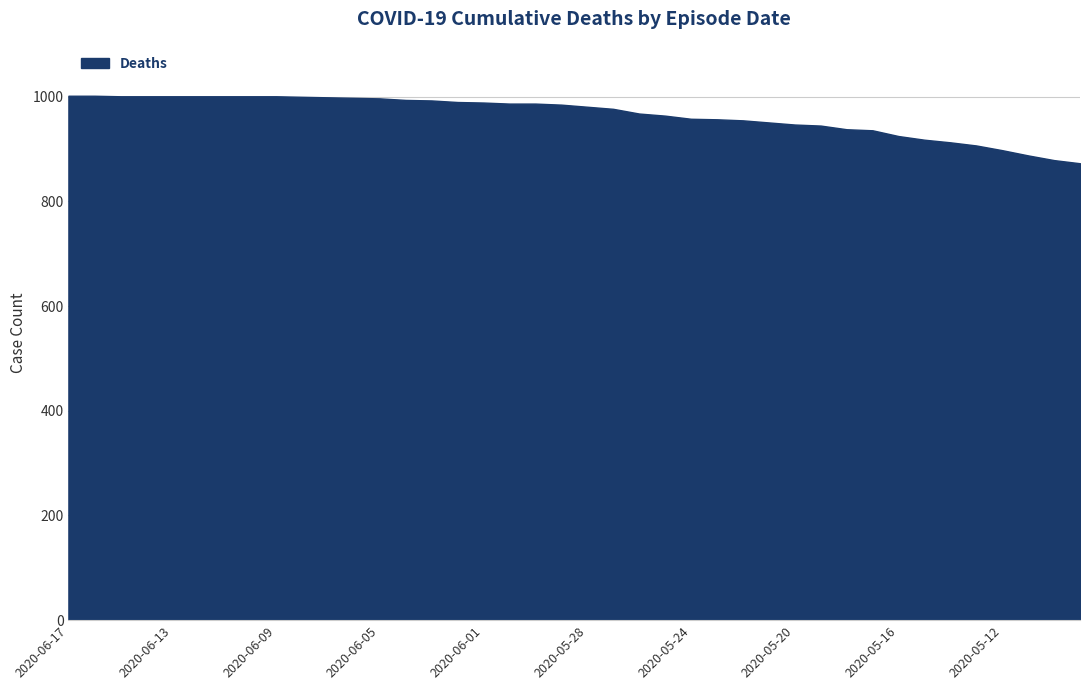

What is the greatest value displayed?

1002